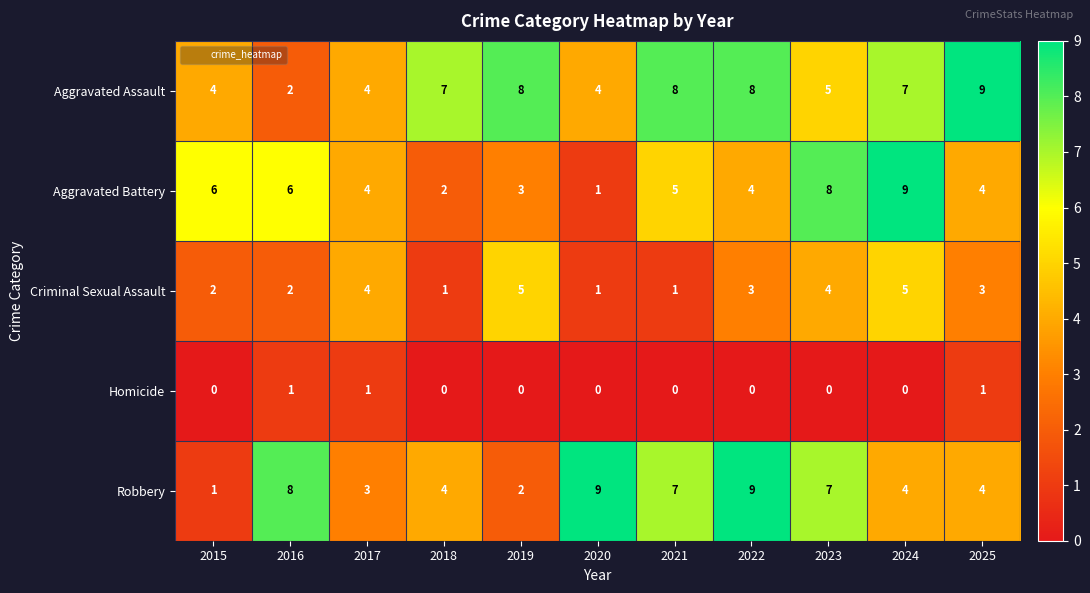

What is the average value of the Criminal Sexual Assault series?

3